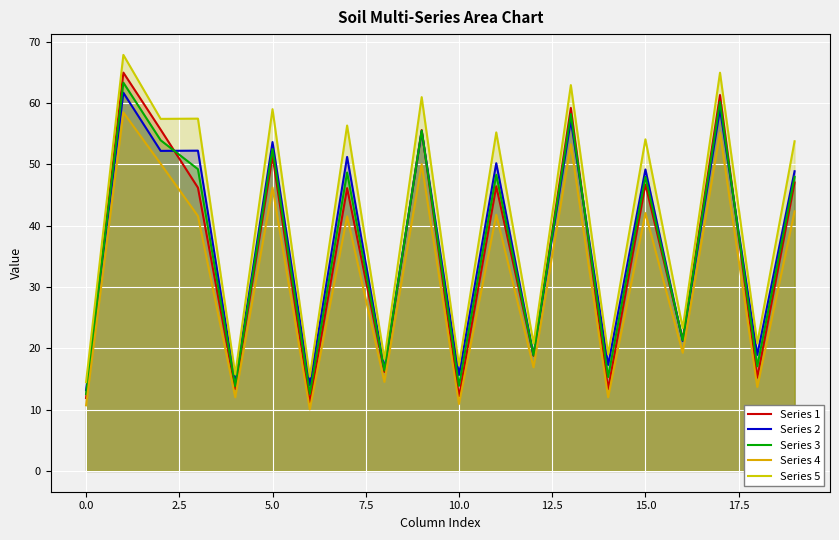

The value of Series 5 at 14 is 19.0. True or false?

True